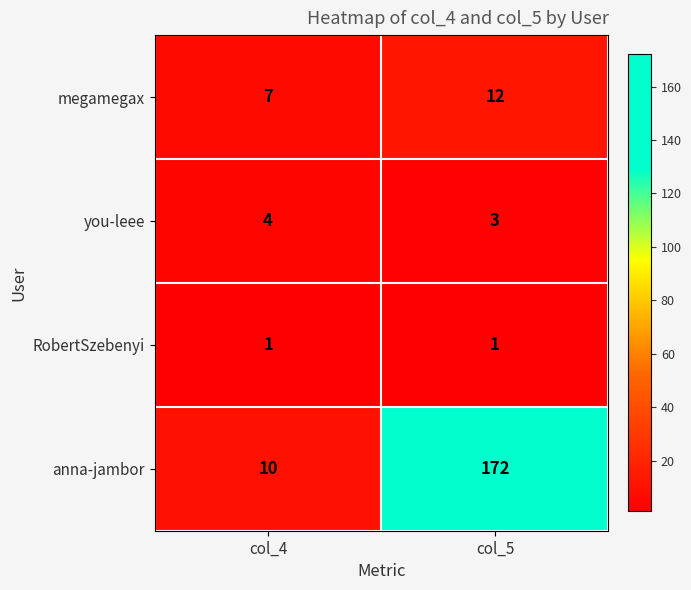

Count the number of categories in the chart.

2